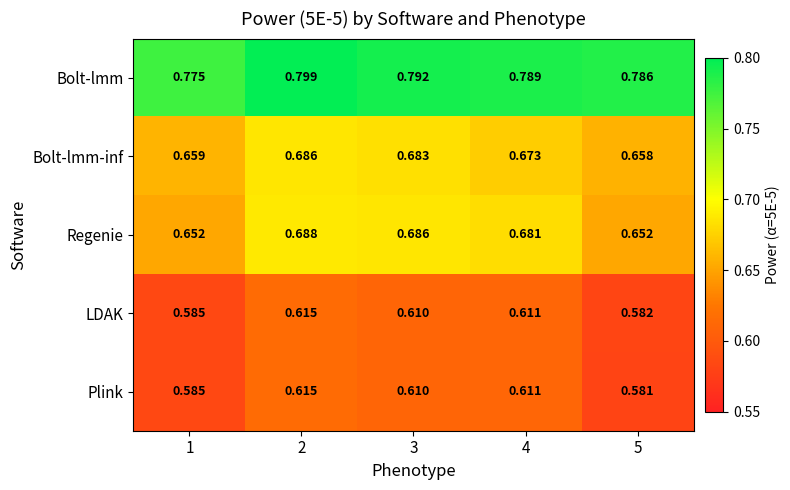

Which series changed the most between 1 and 4?

Regenie